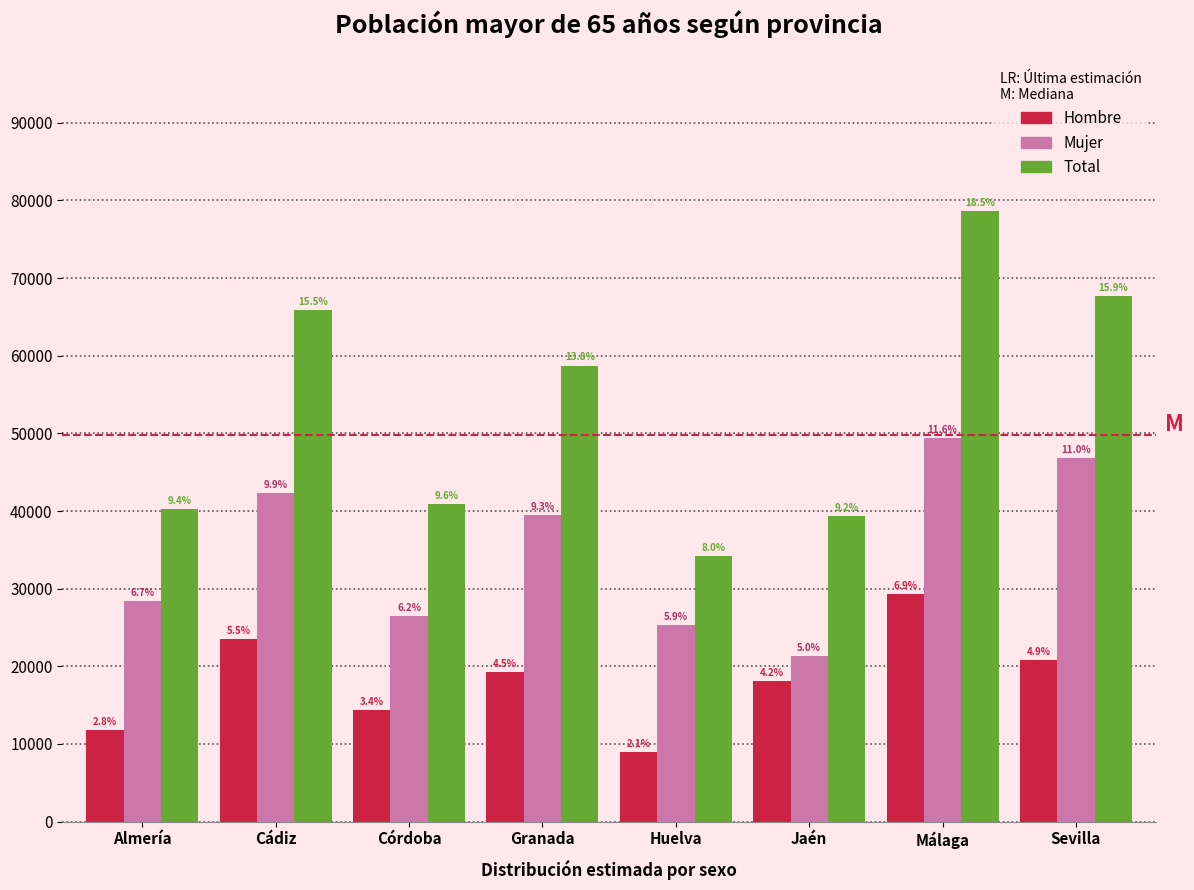

Are the bars horizontal?

No